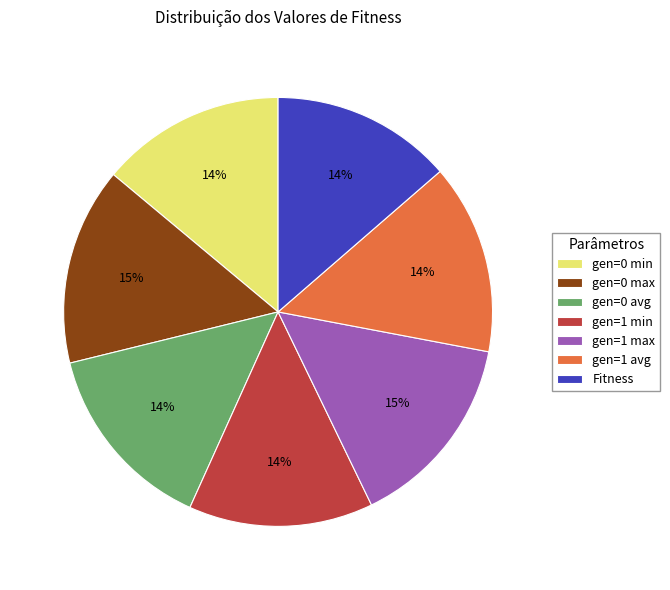

To the nearest percent, what is the average slice percentage?

14%